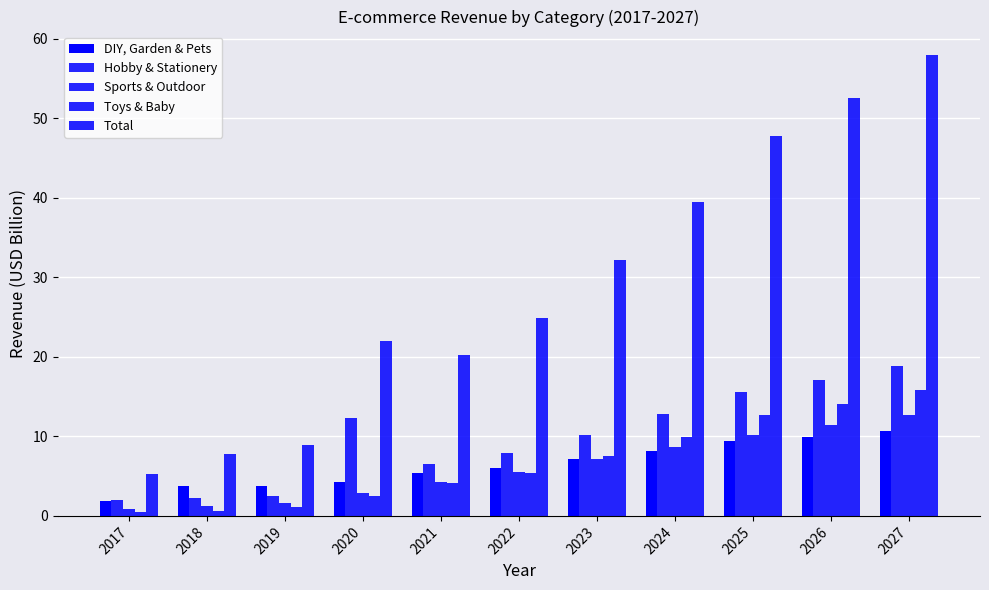

How many bars are there in each group?

5